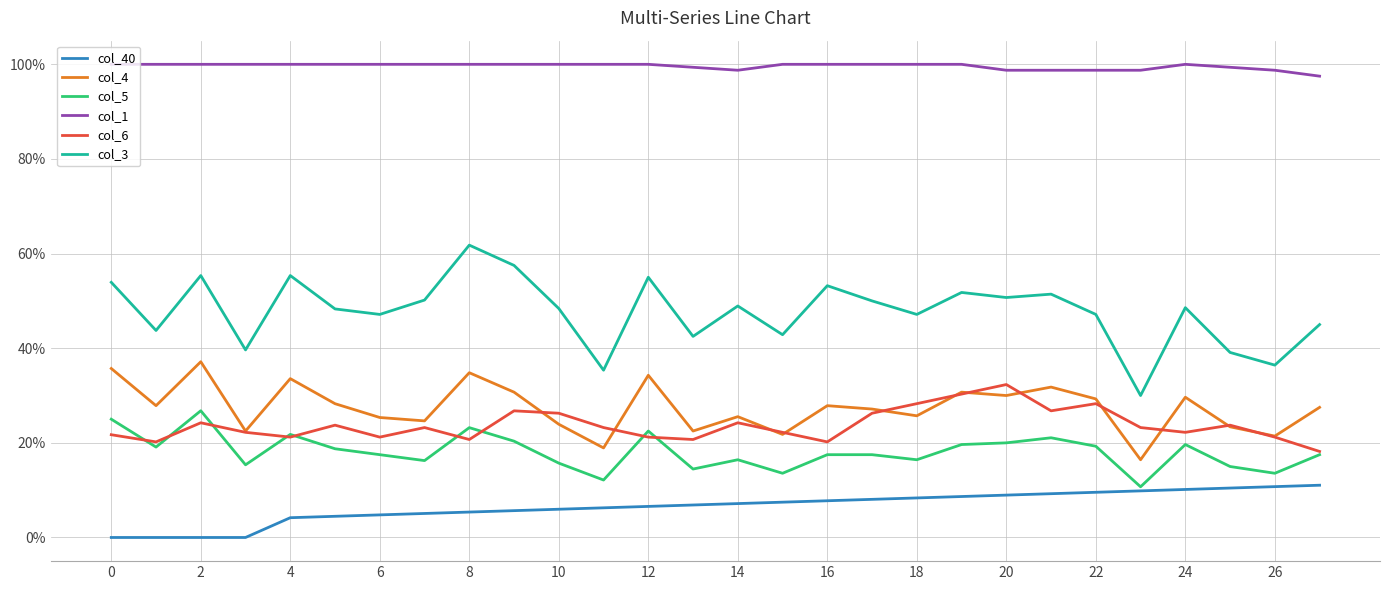

What are all the series names shown in the legend?

col_40, col_4, col_5, col_1, col_6, col_3